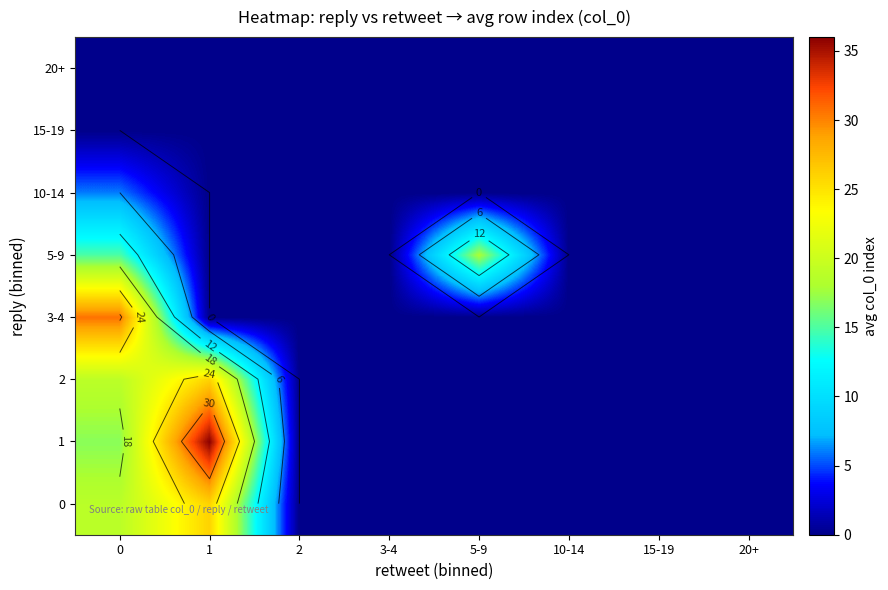

Rank the series at 5-9 from lowest to highest value.

0, 1, 2, 3-4, 10-14, 15-19, 20+, 5-9